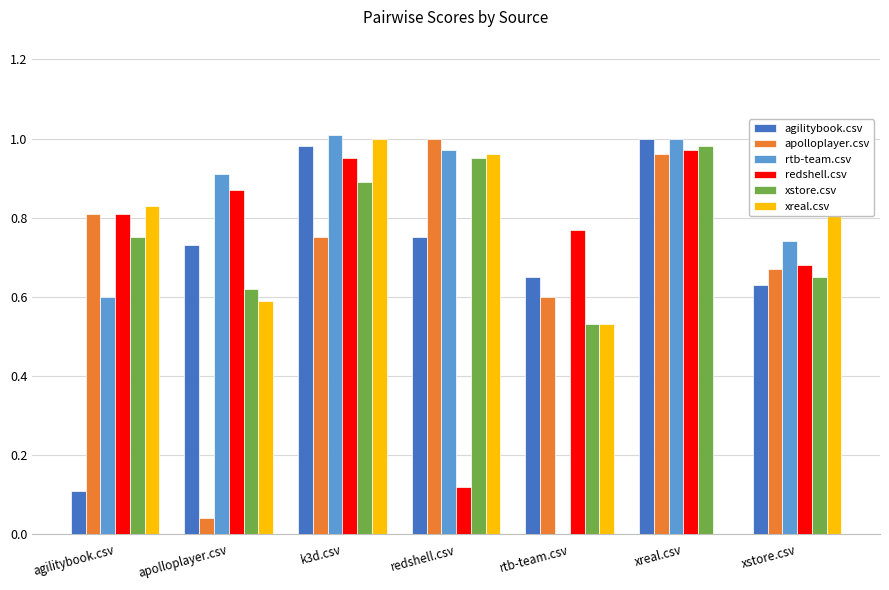

At which label does apolloplayer.csv reach its peak?

redshell.csv